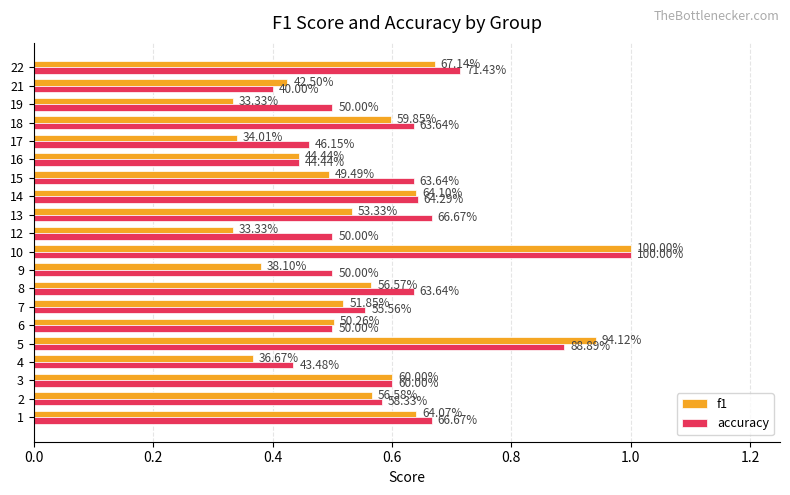

What are all the series names shown in the legend?

f1, accuracy